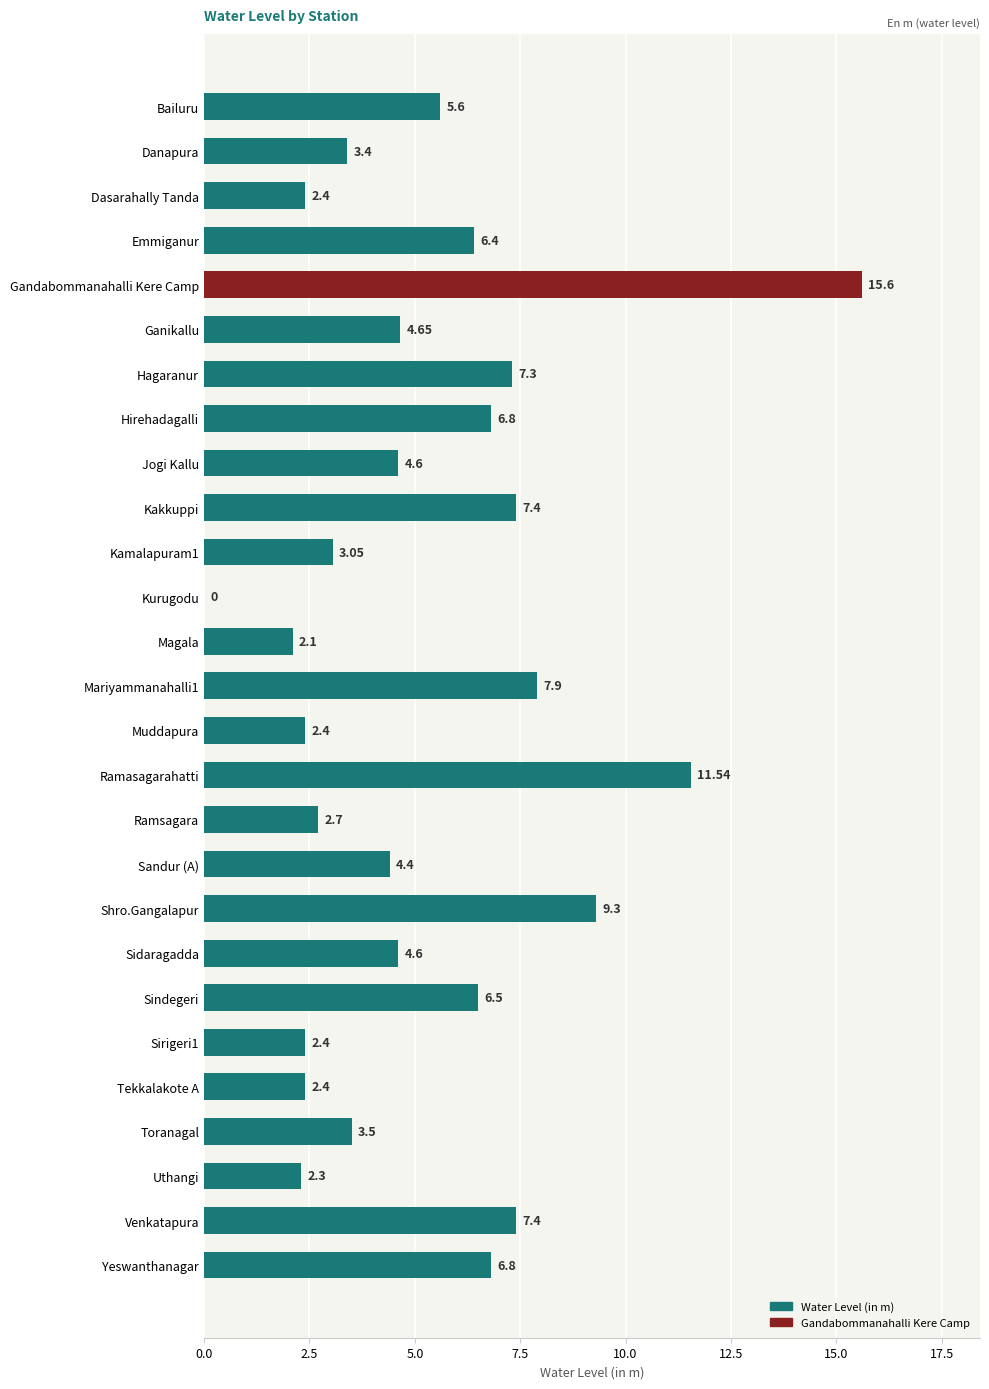

How many distinct data groups are displayed?

1